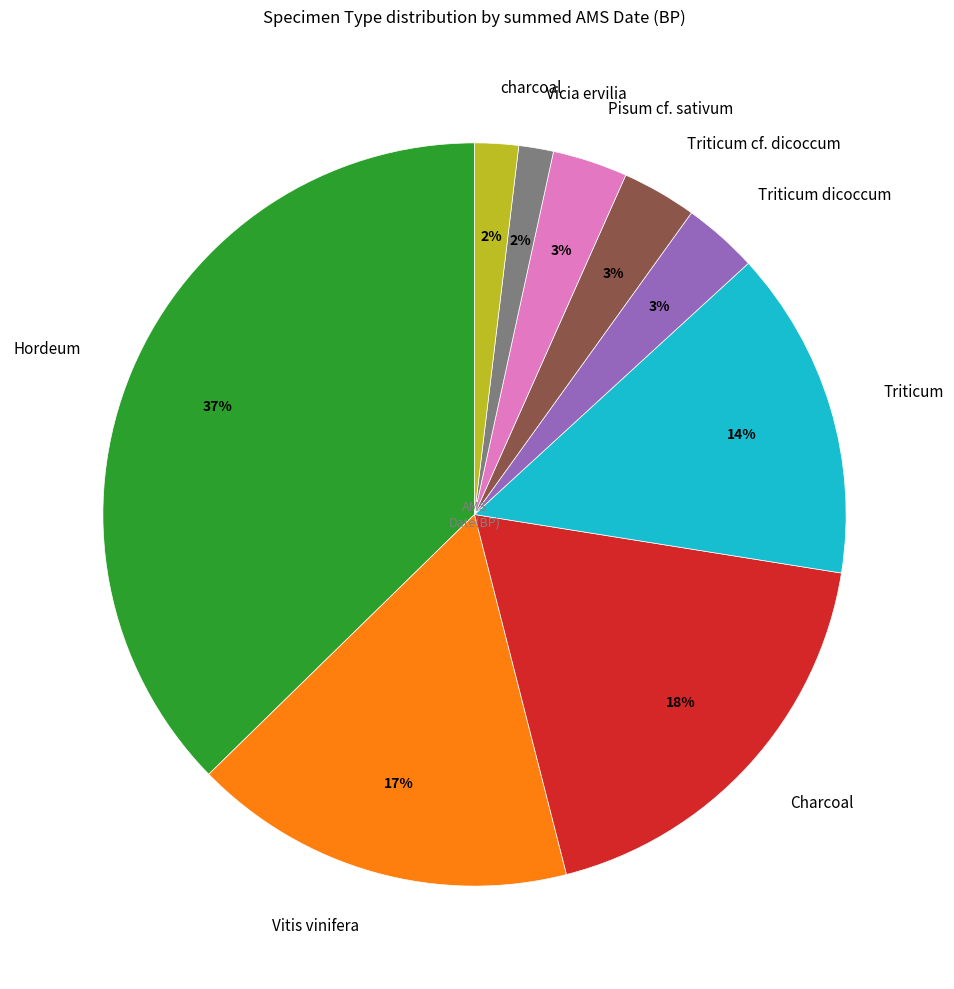

How many slices are in this pie chart?

9